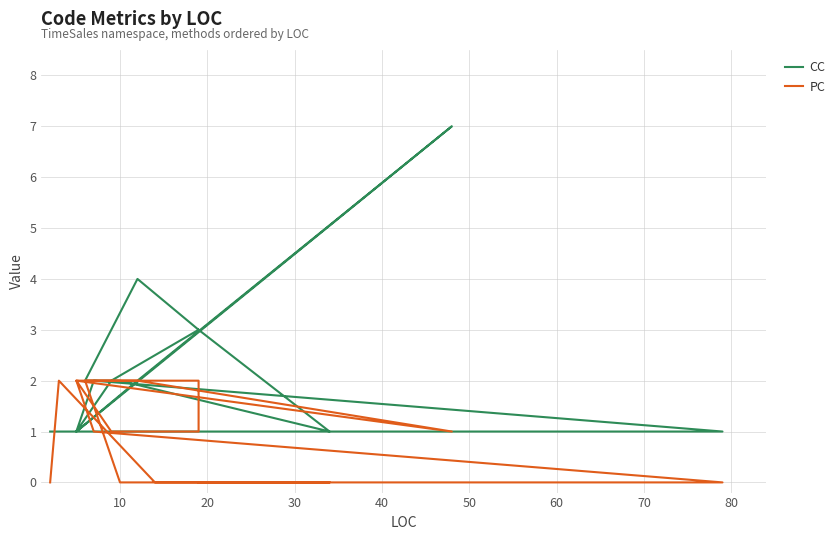

The PC series shows 3 at 30. True or false?

False